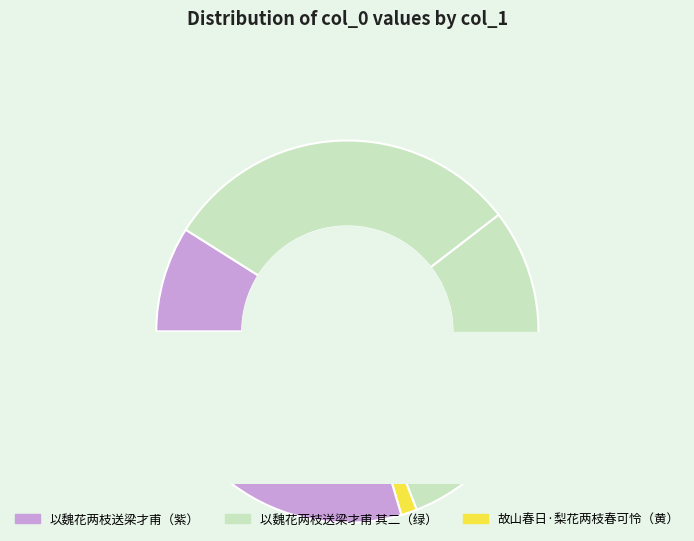

What portion of the pie excludes 以魏花两枝送梁才甫花不甚大作二诗解嘲?

69.4%